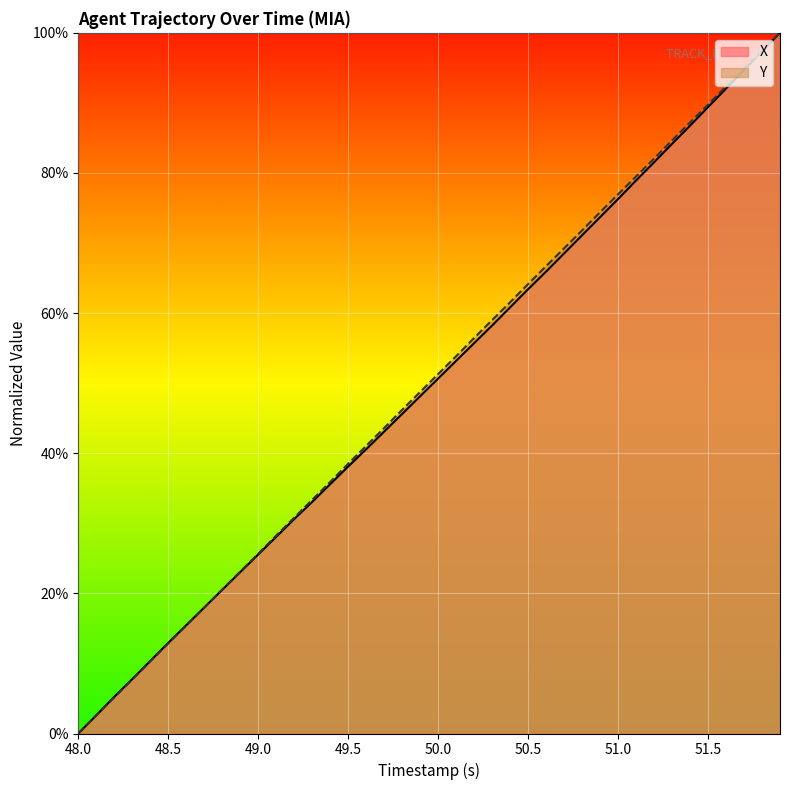

What is the maximum value for X?

100.0